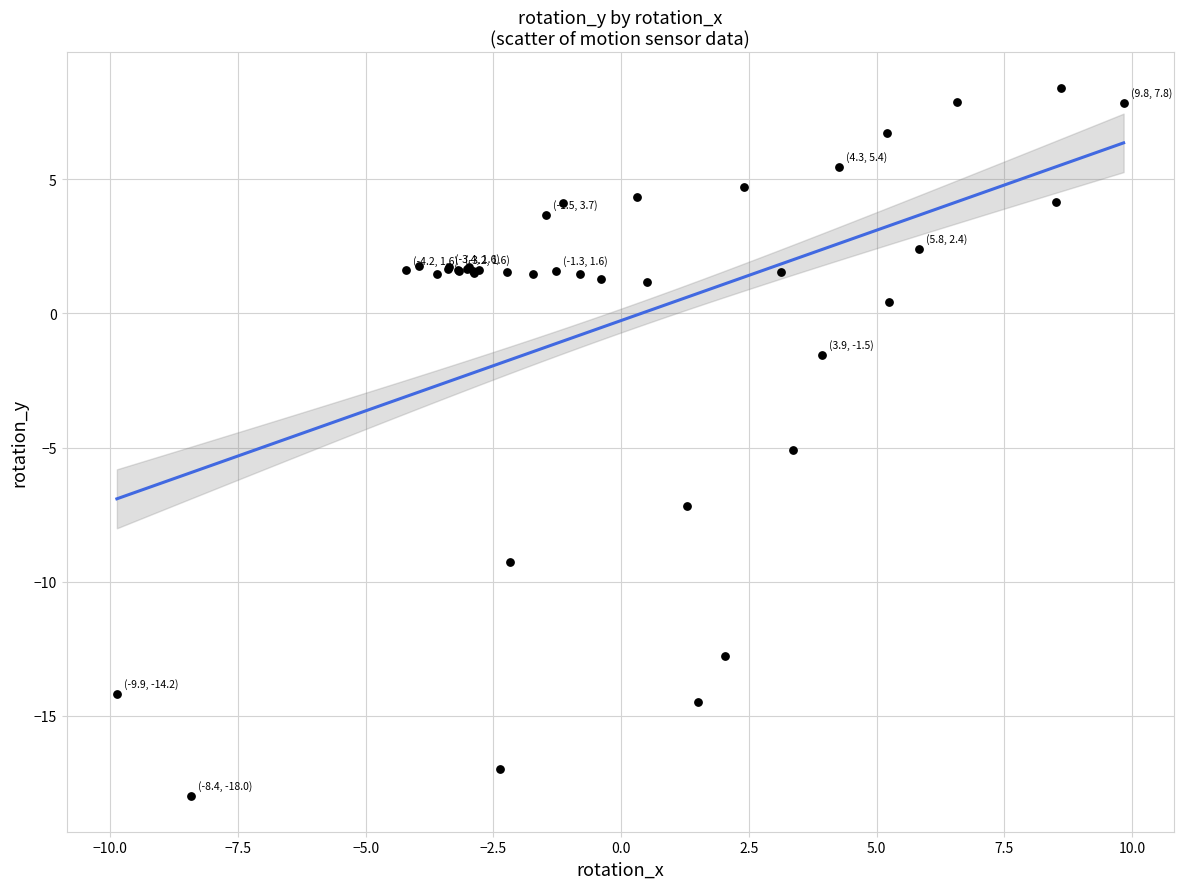

What Y value in the scatter plot is closest to -4?

-5.1